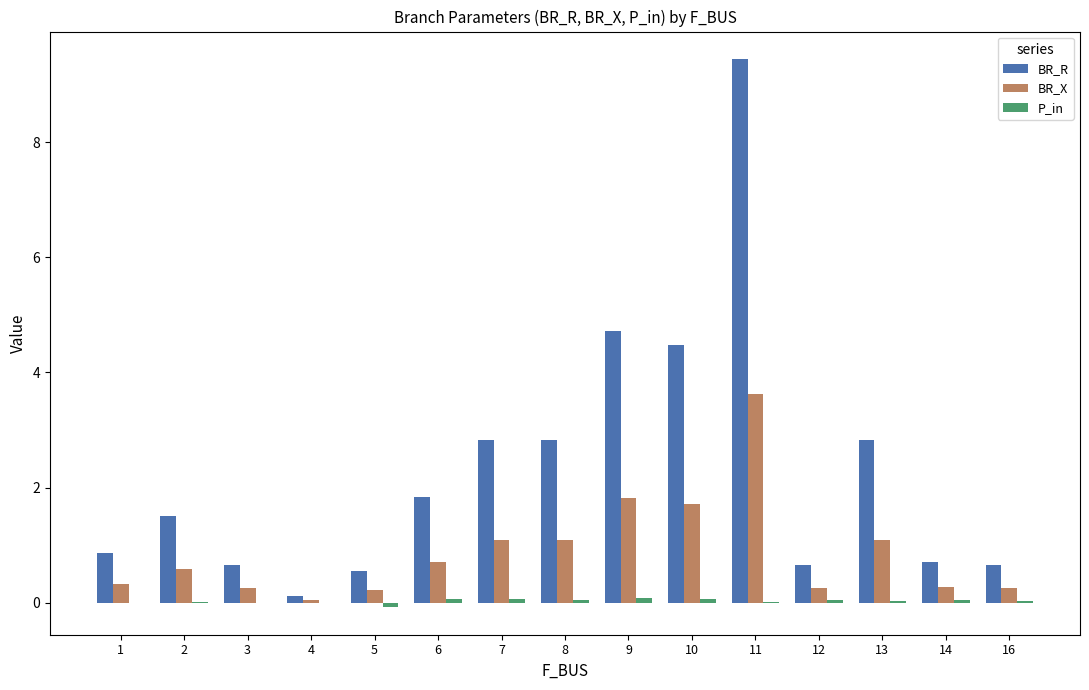

At which category is the sum across all series the highest?

11